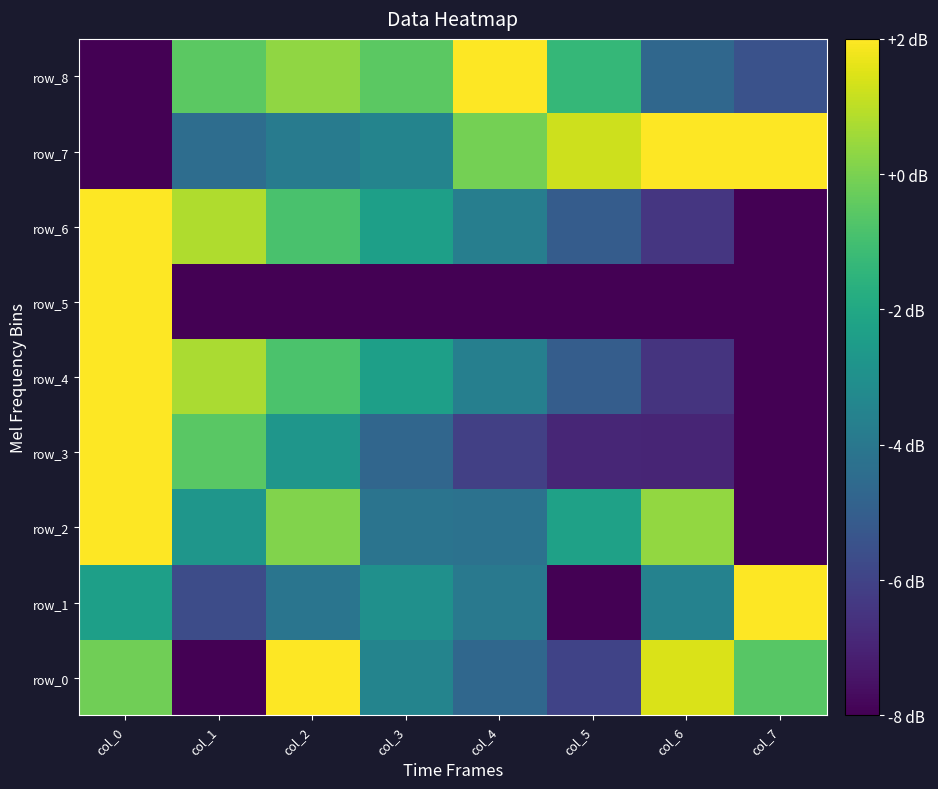

What is the lowest value of the row_8 series?

-8.0